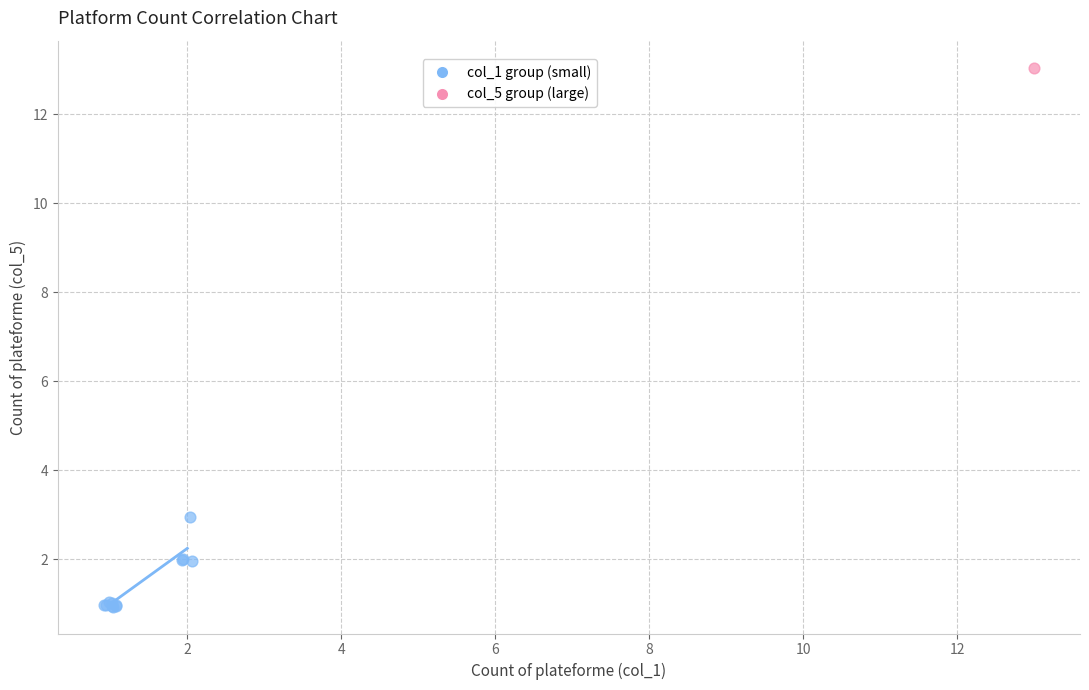

What are all the series names shown in the legend?

col_1 group (small), col_5 group (large)